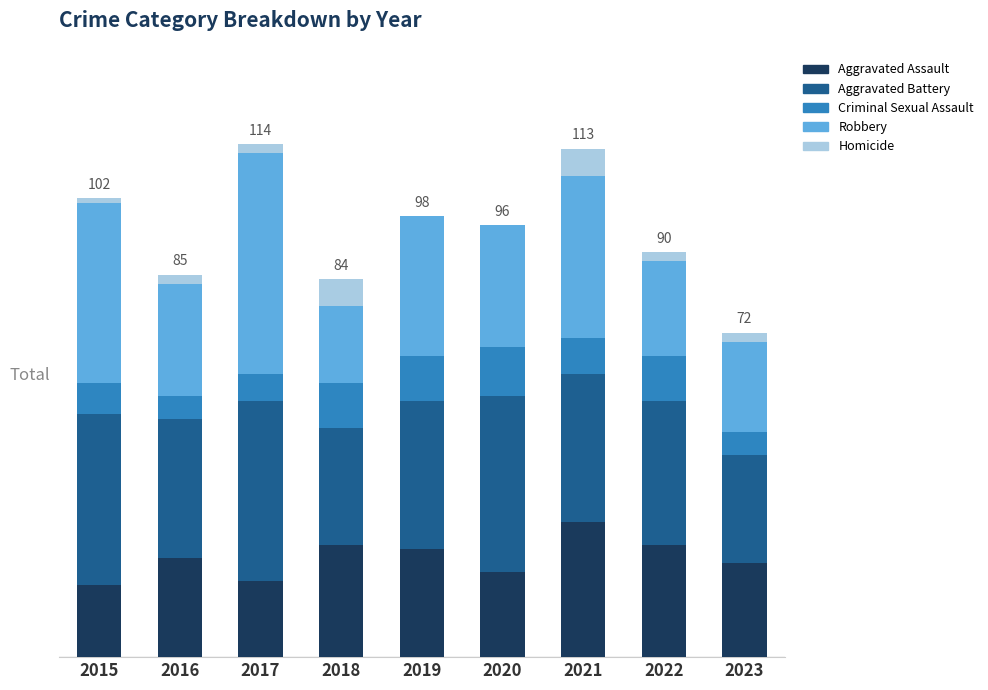

Are the bars horizontal?

No